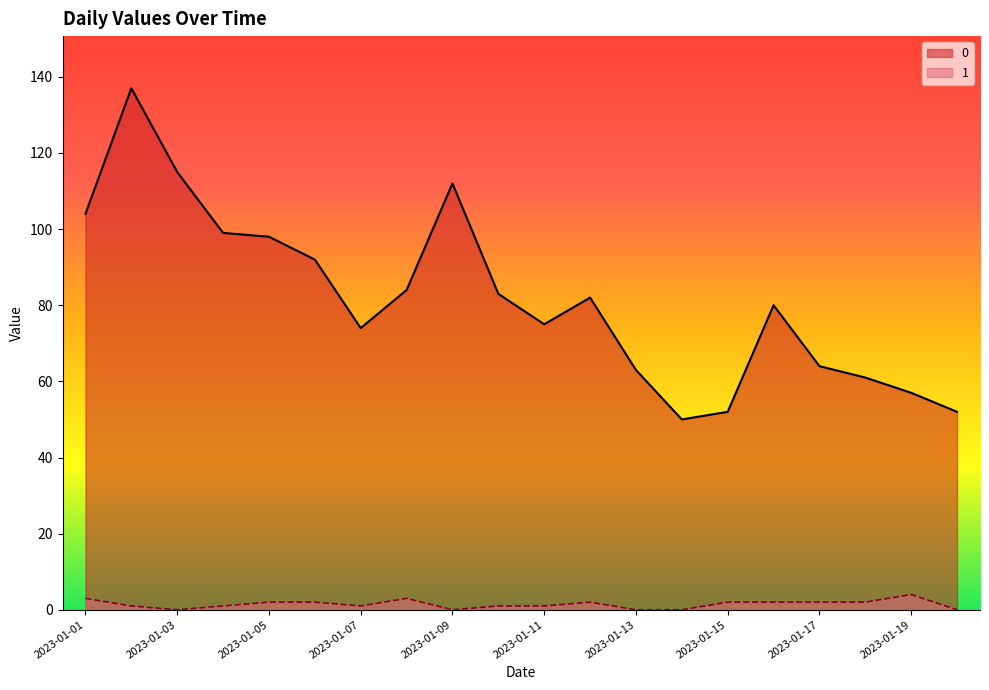

How many data points in 0 are above 82?

9